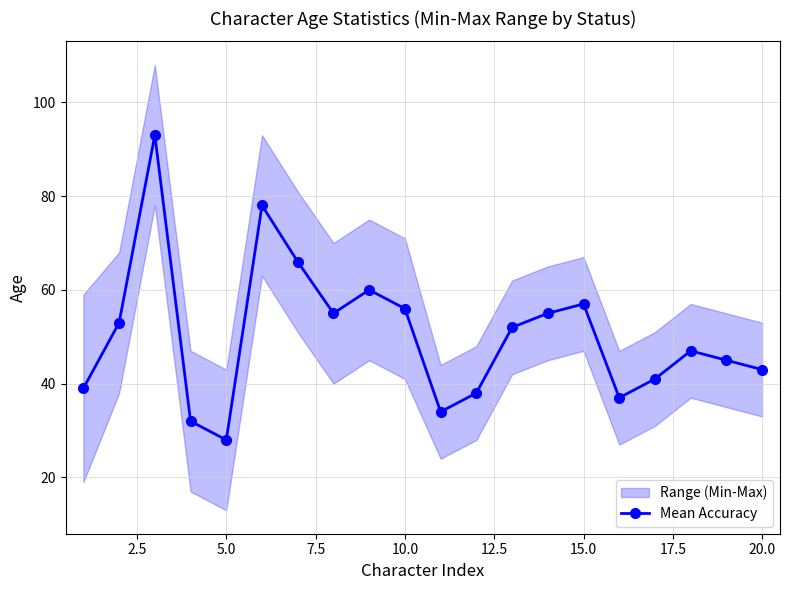

The value of Mean Accuracy at 10.0 is 80. True or false?

False